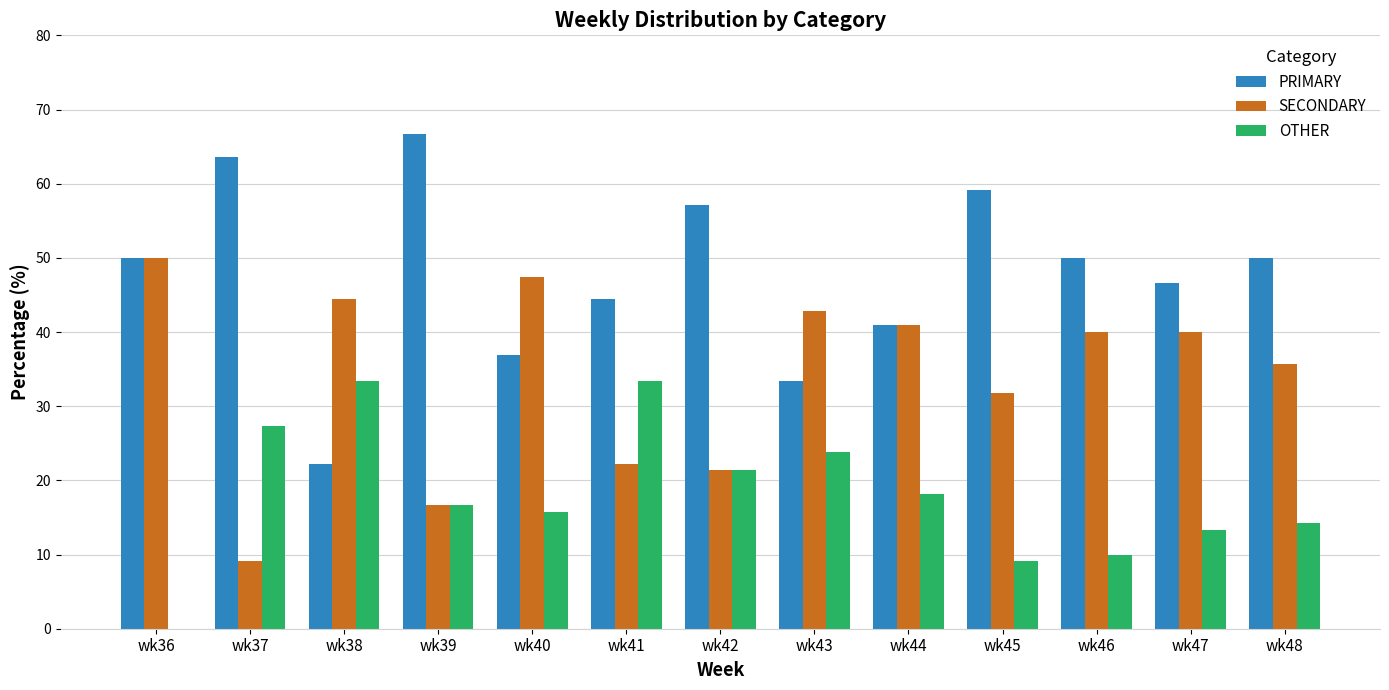

What is the total value across all series at wk45?

100.0